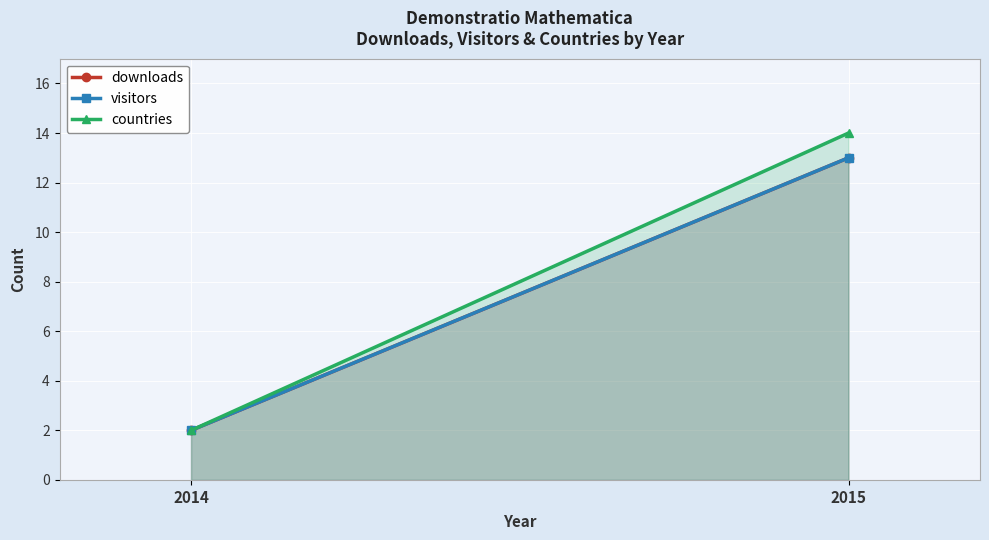

Which series has the widest spread of values?

countries